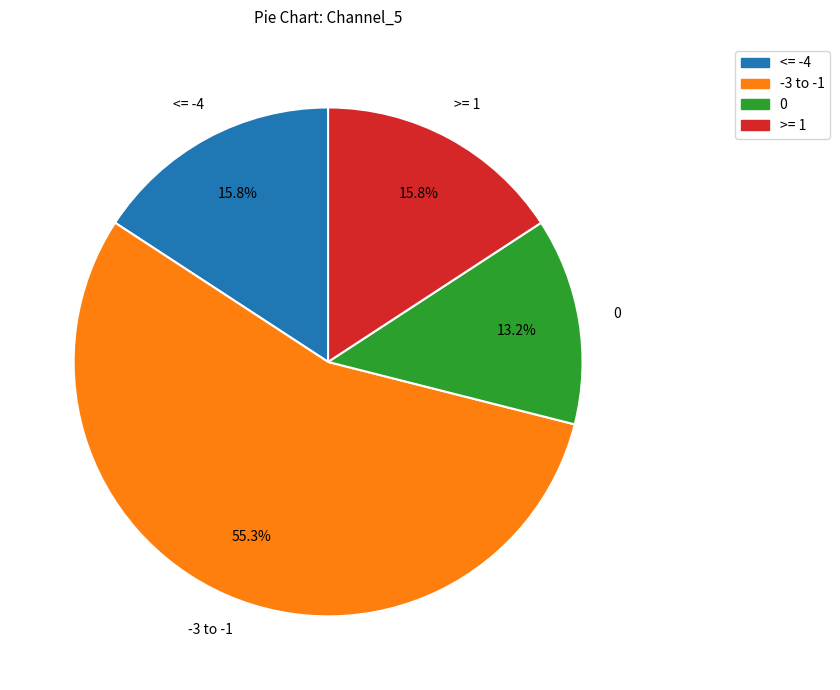

How many slices are in this pie chart?

4